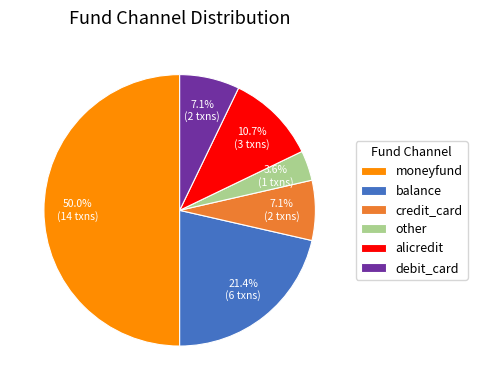

Is the sum of alicredit and other greater than half?

No